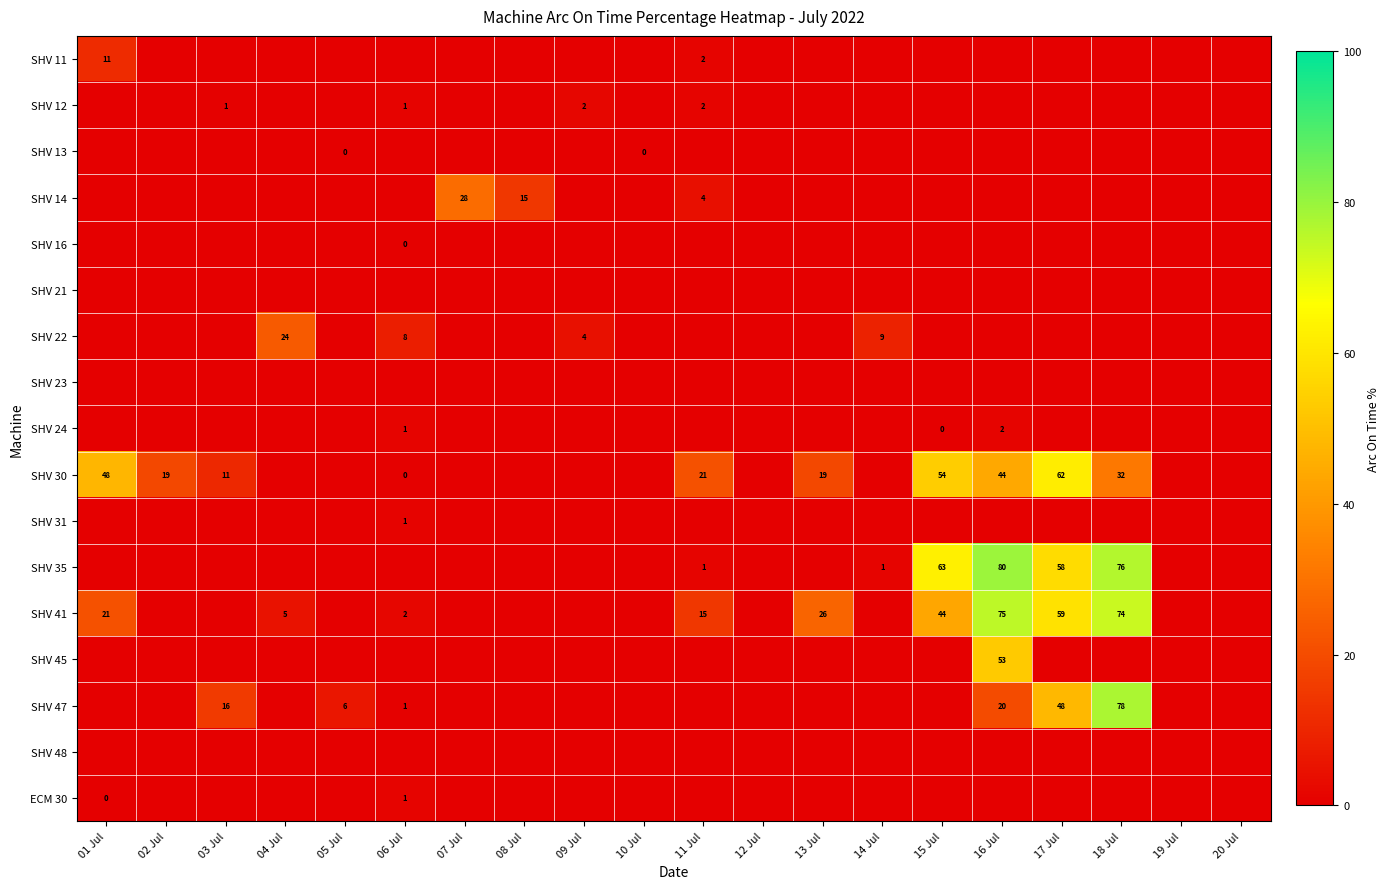

Is the value of SHV 35 at 14 Jul greater than the value of SHV 41 at 18 Jul?

No